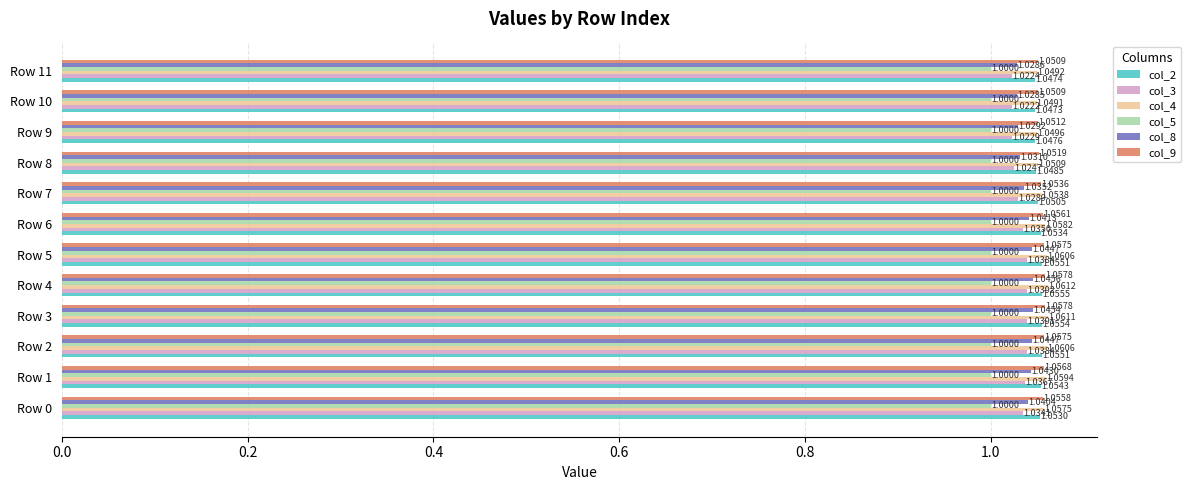

What are all the series names shown in the legend?

col_2, col_3, col_4, col_5, col_8, col_9